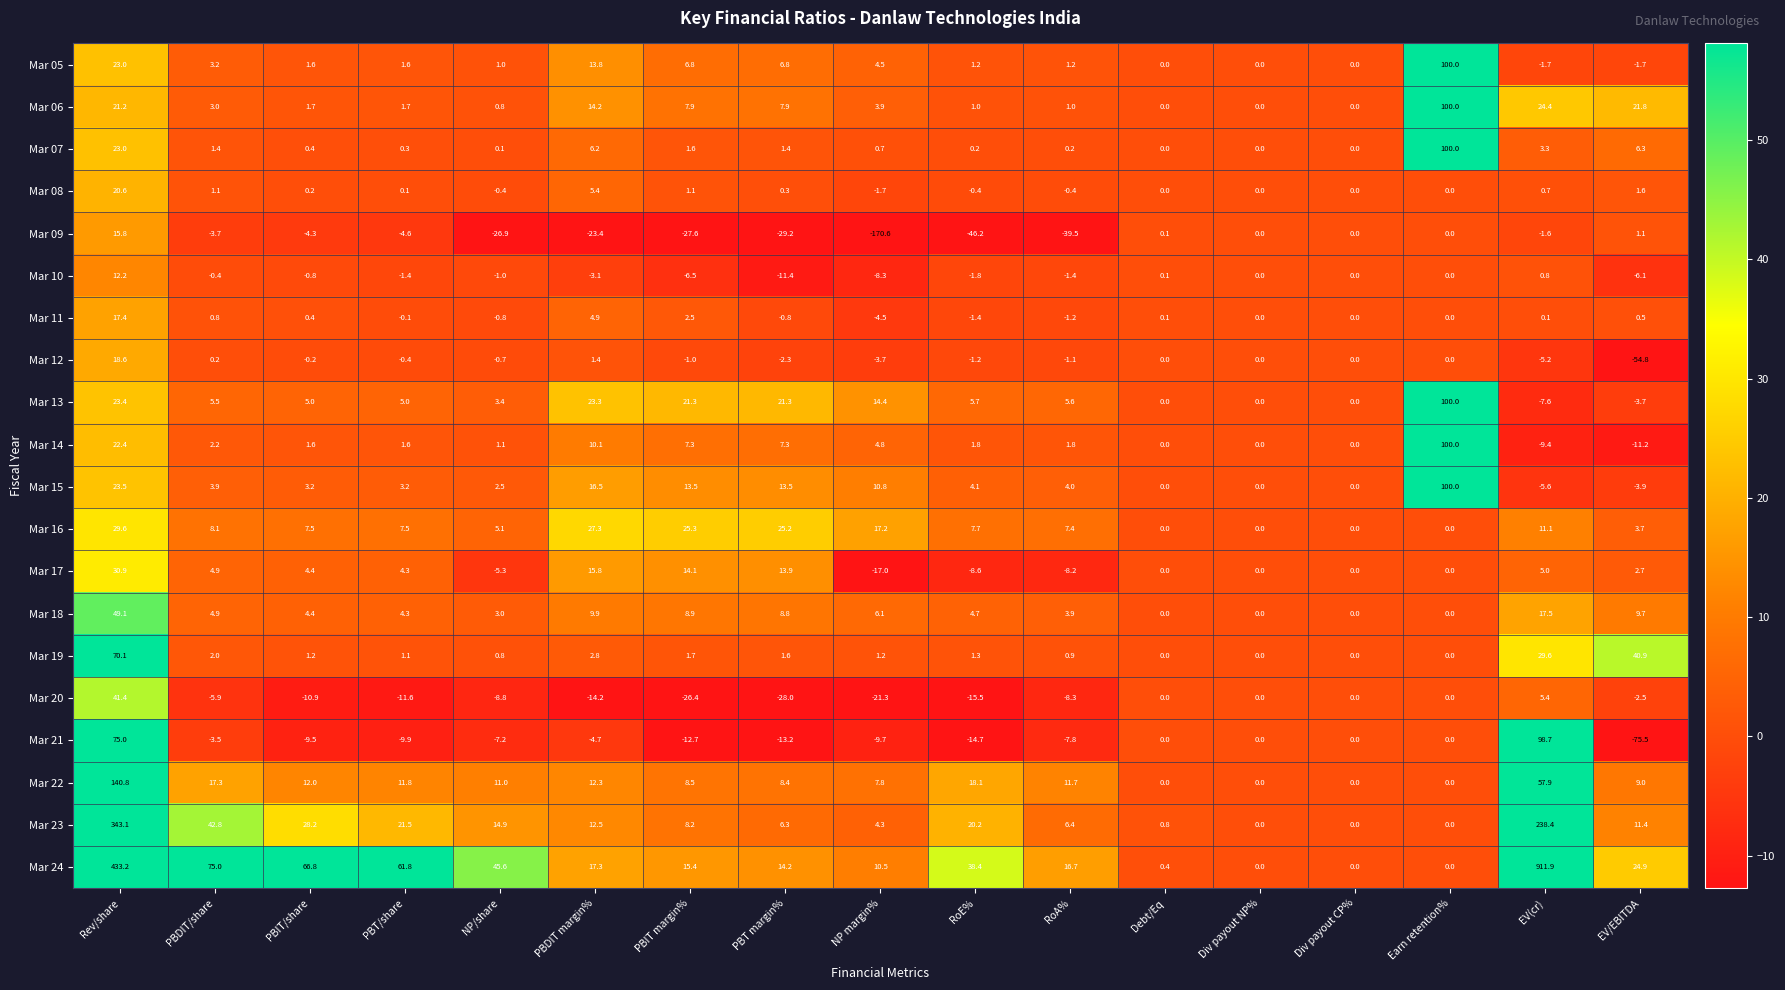

At which category is the sum across all series the highest?

Rev/share